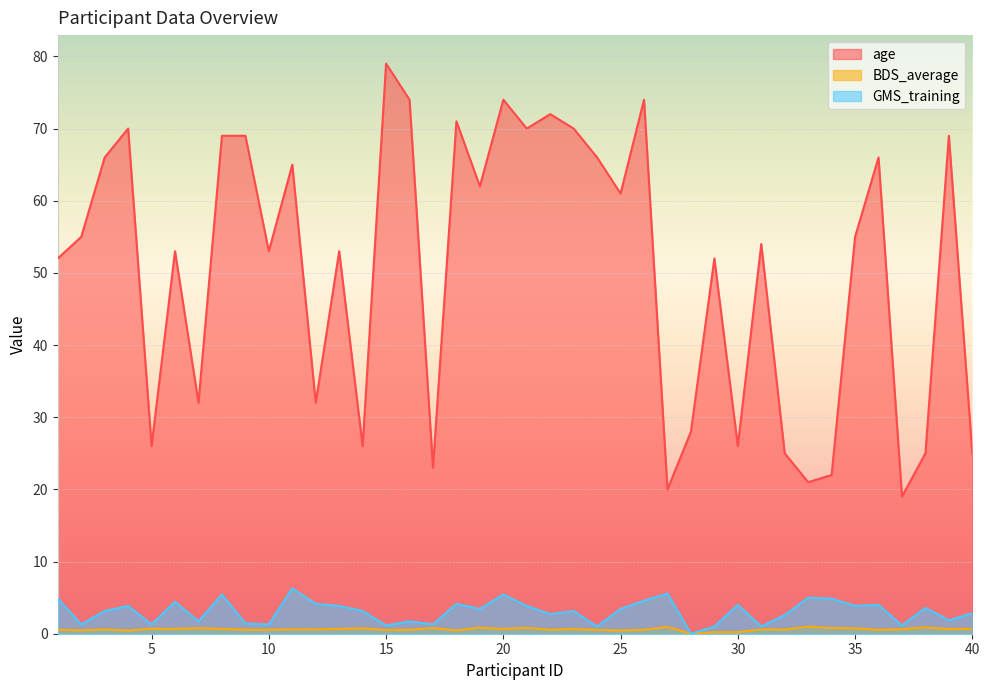

Which series has the widest spread of values?

age